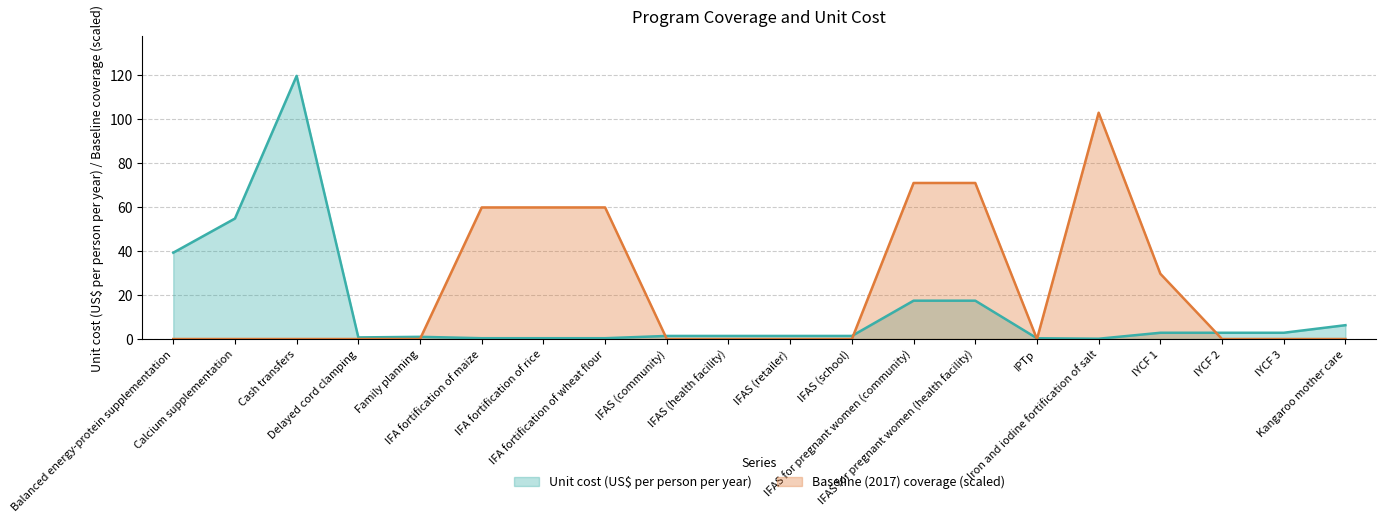

Where does the Unit cost (US$ per person per year) series first go above 1?

Balanced energy-protein supplementation